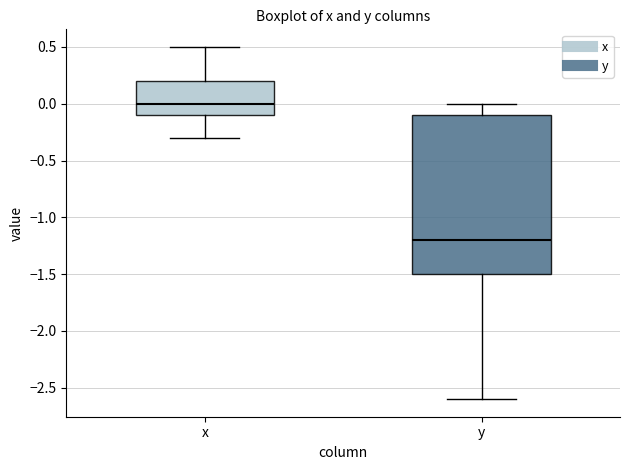

Reading left to right, transcribe this box plot: for each box, give where its median line is, the range the box spans, and where its two whiskers end, as read against the y-axis. The values are not printed on the chart, so give them approximately, as read against the axis.

x: median 0.0, box -0.1 to 0.2, whiskers -0.3 to 0.5
y: median -1.2, box -1.5 to -0.1, whiskers -2.6 to 0.0